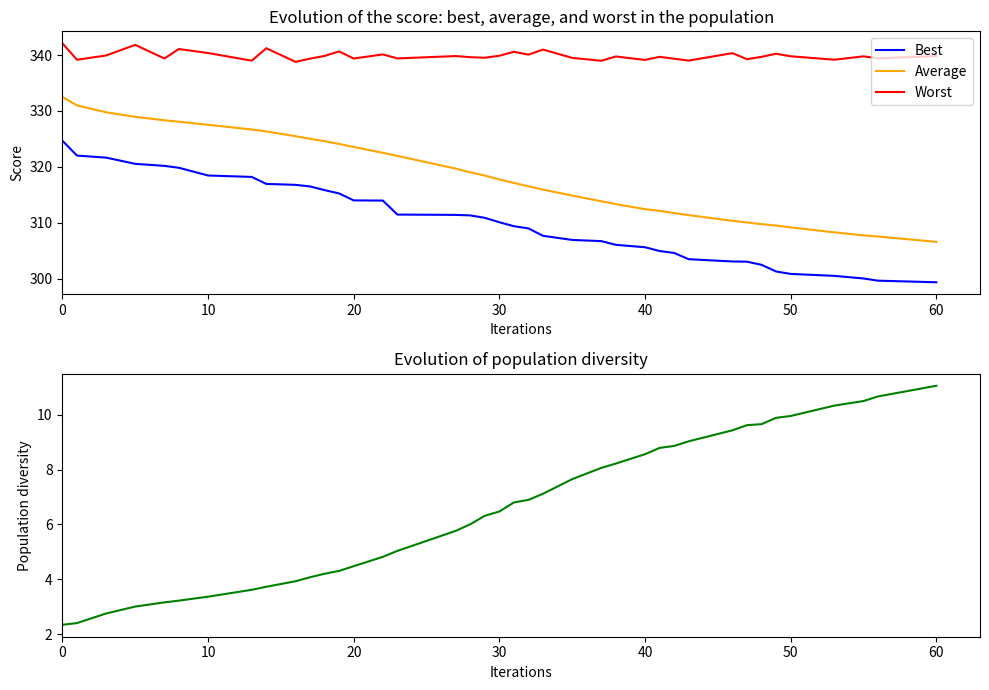

The value of Average at 30 is 317.7. True or false?

True